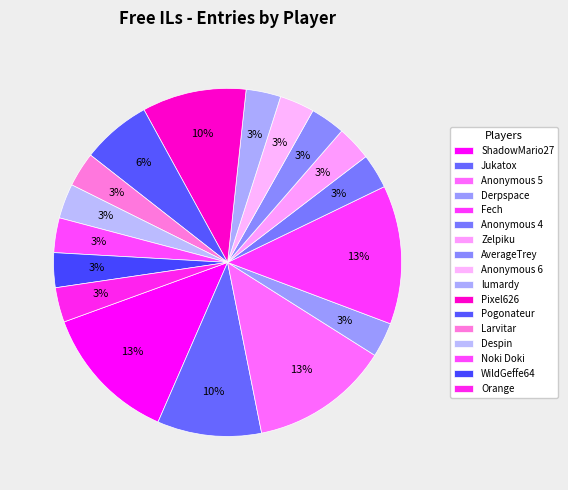

What percentage is the Zelpiku slice, to the nearest percent?

3%